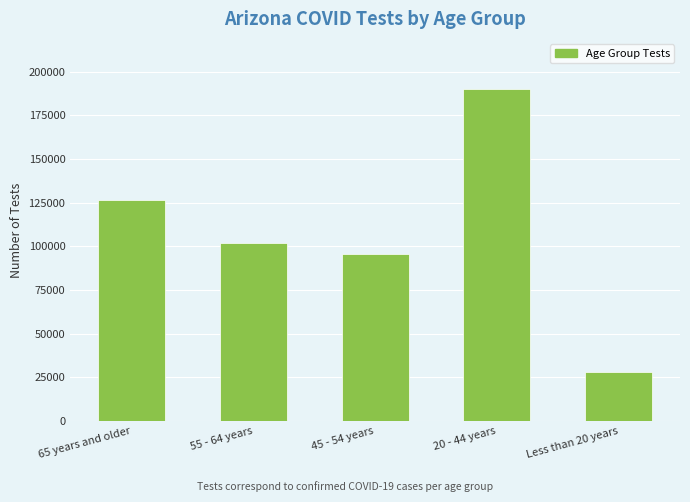

What is the label of the 4th bar from the left?

20 - 44 years